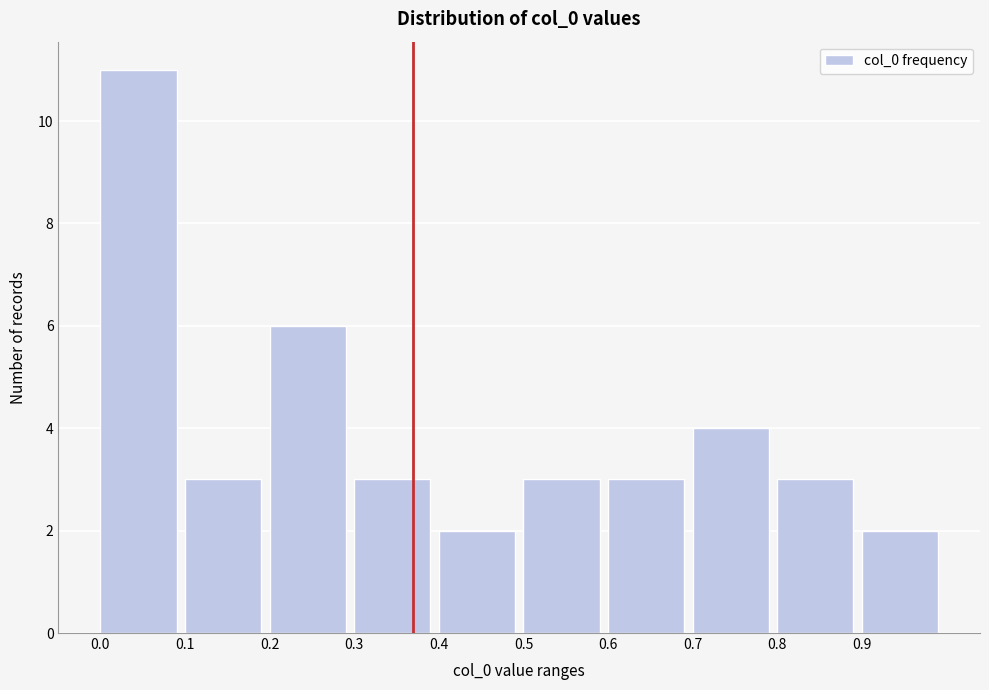

Over which range of the x-axis is the bar tallest?

0.0 to 0.1